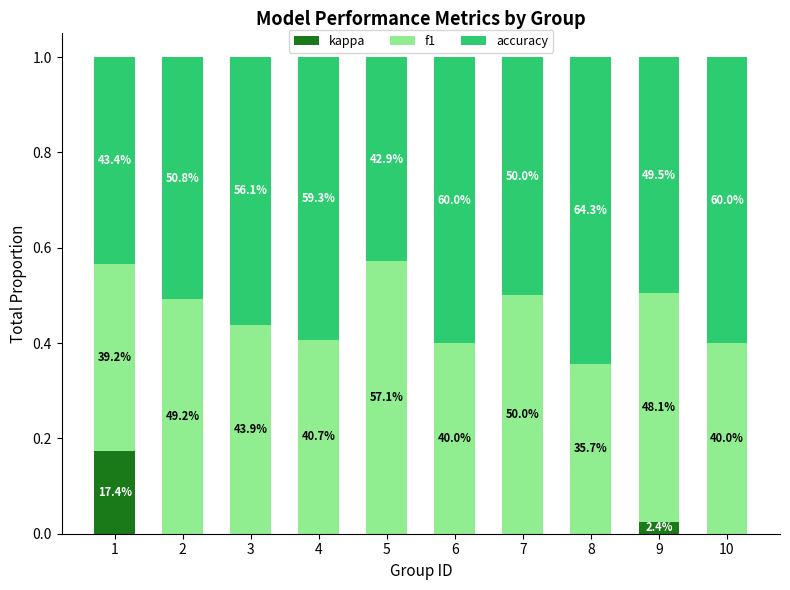

Does the chart contain stacked bars?

Yes